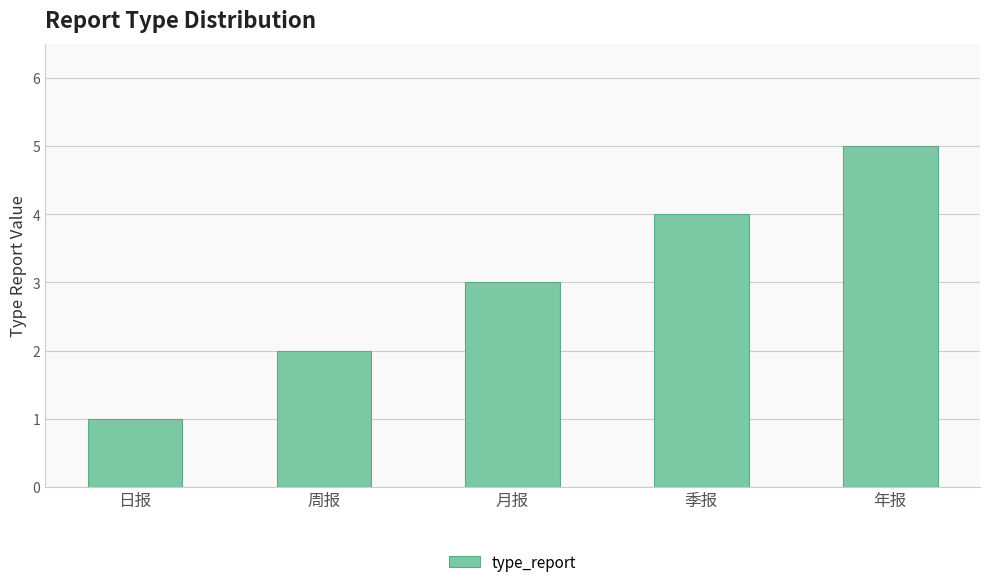

What is the label of the 2nd bar from the right?

季报